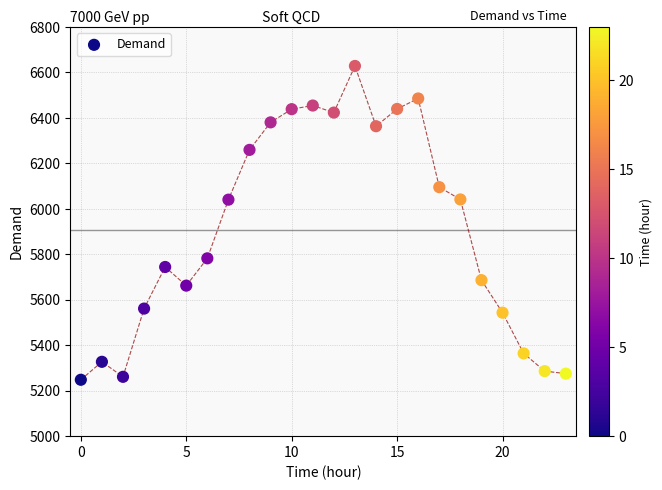

What is the range of Y values (max minus min)?

1380